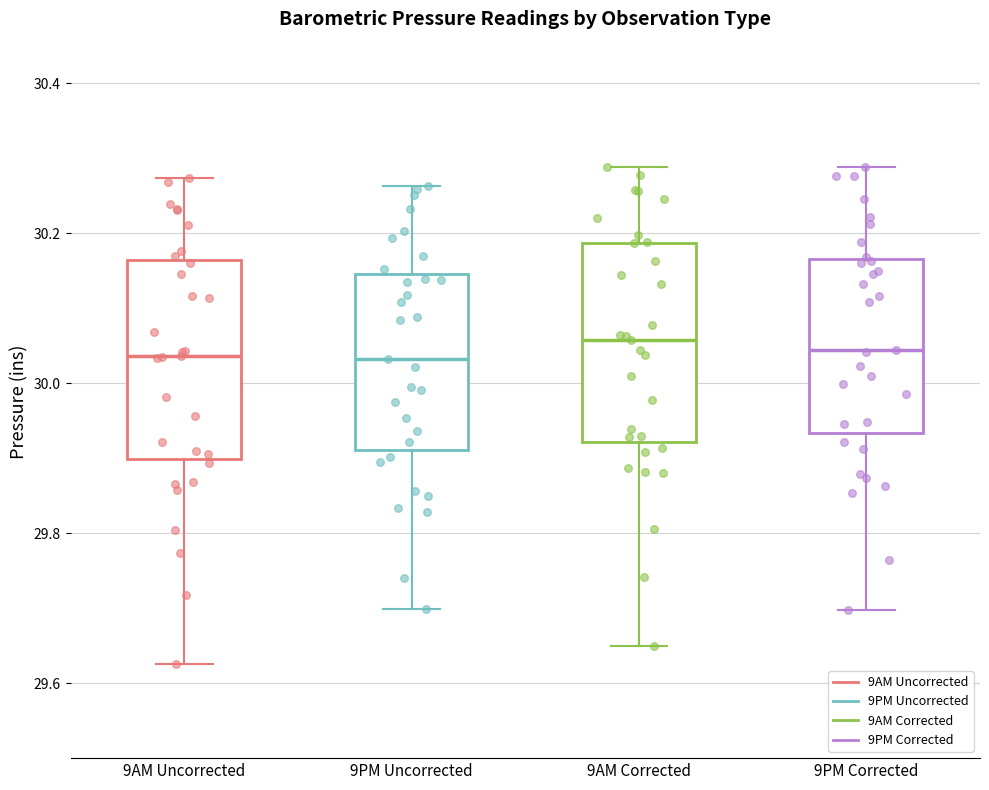

Where does the upper whisker of the box for 9PM Uncorrected end on the y-axis? The values are not printed on the chart, so give them approximately, as read against the axis.

30.26